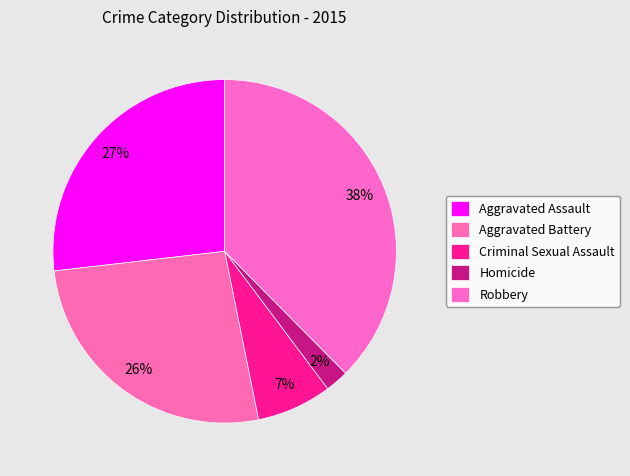

To the nearest percent, what percentage of the pie is Robbery?

38%